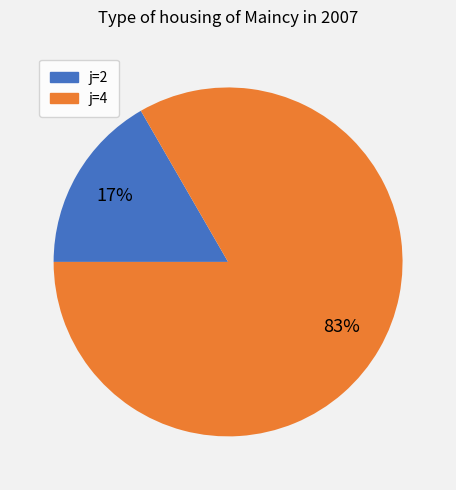

Is there any slice that represents more than half of the pie?

Yes